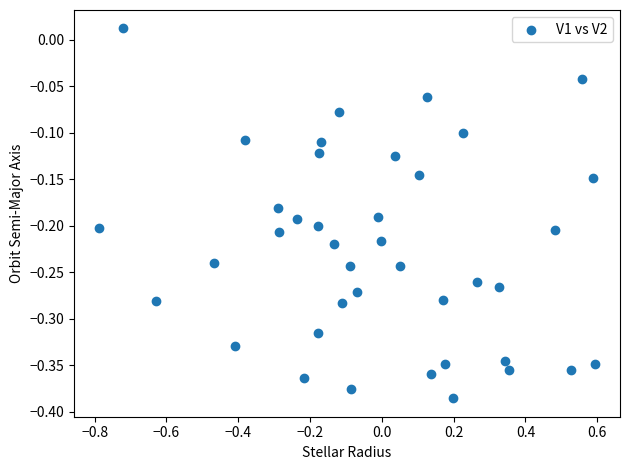

What is the range of X values (max minus min)?

1.4